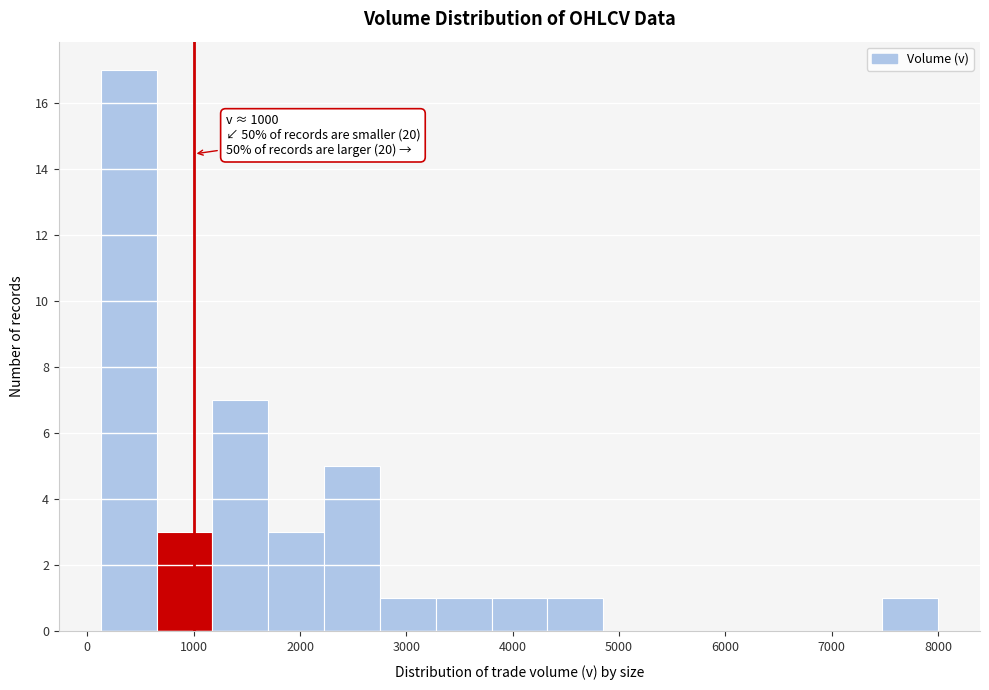

Over which range of the x-axis is the bar tallest?

100 to 700